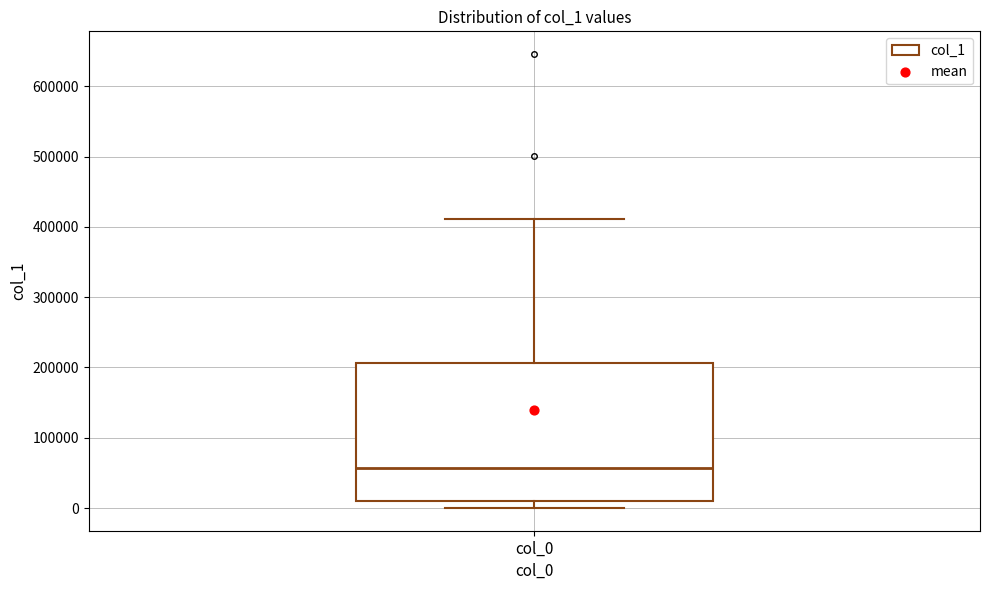

Transcribe this box plot: give where the median line is, the range the box spans, and where the two whiskers end, as read against the y-axis. The values are not printed on the chart, so give them approximately, as read against the axis.

median 60000, box 10000 to 210000, whiskers 0 to 410000